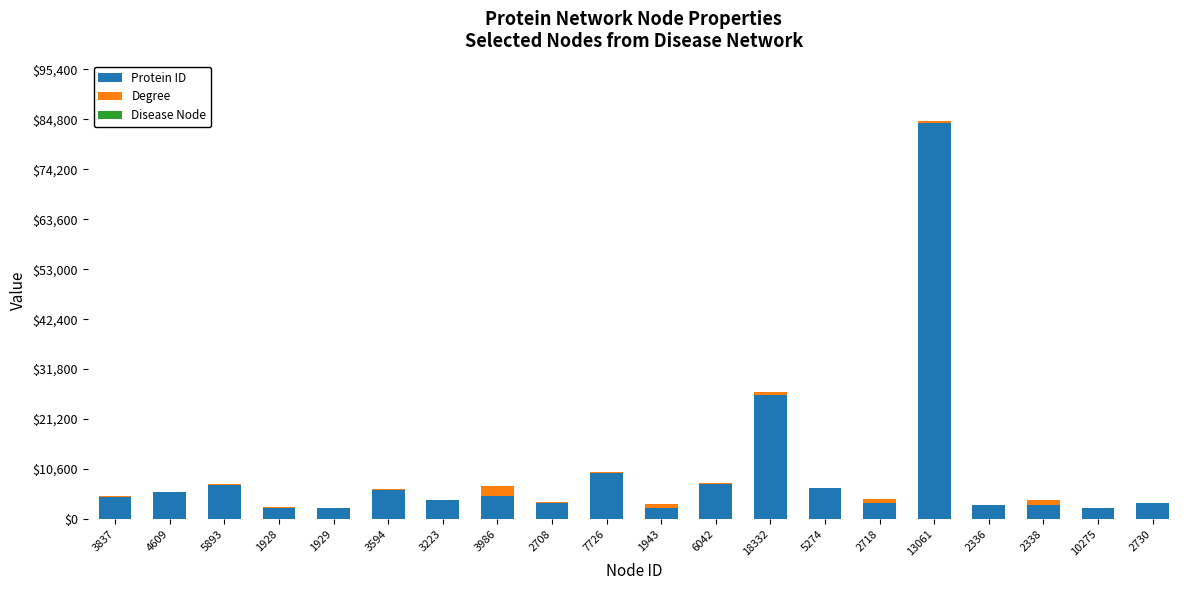

Which category has the highest value in the Protein ID series?

13061